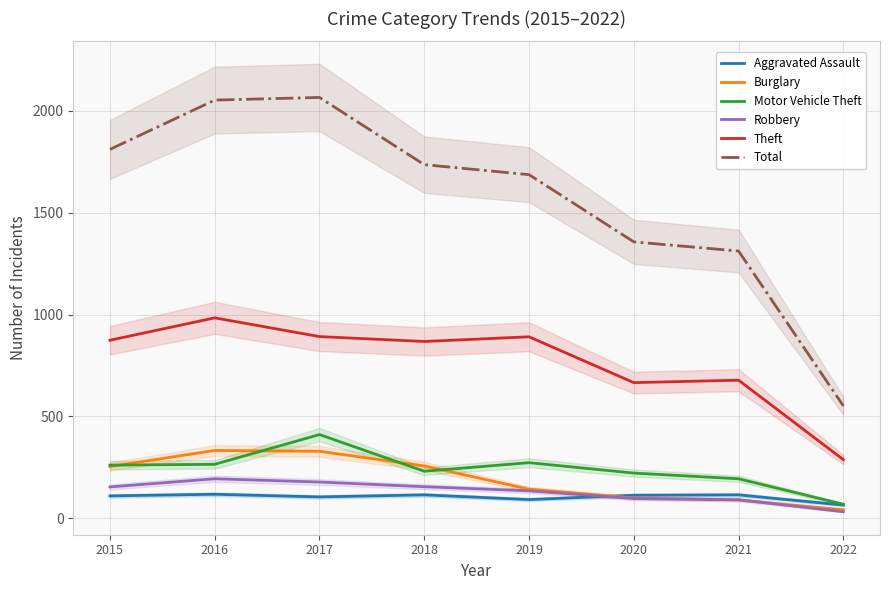

What is the difference between the highest and lowest values at 2017?

1961